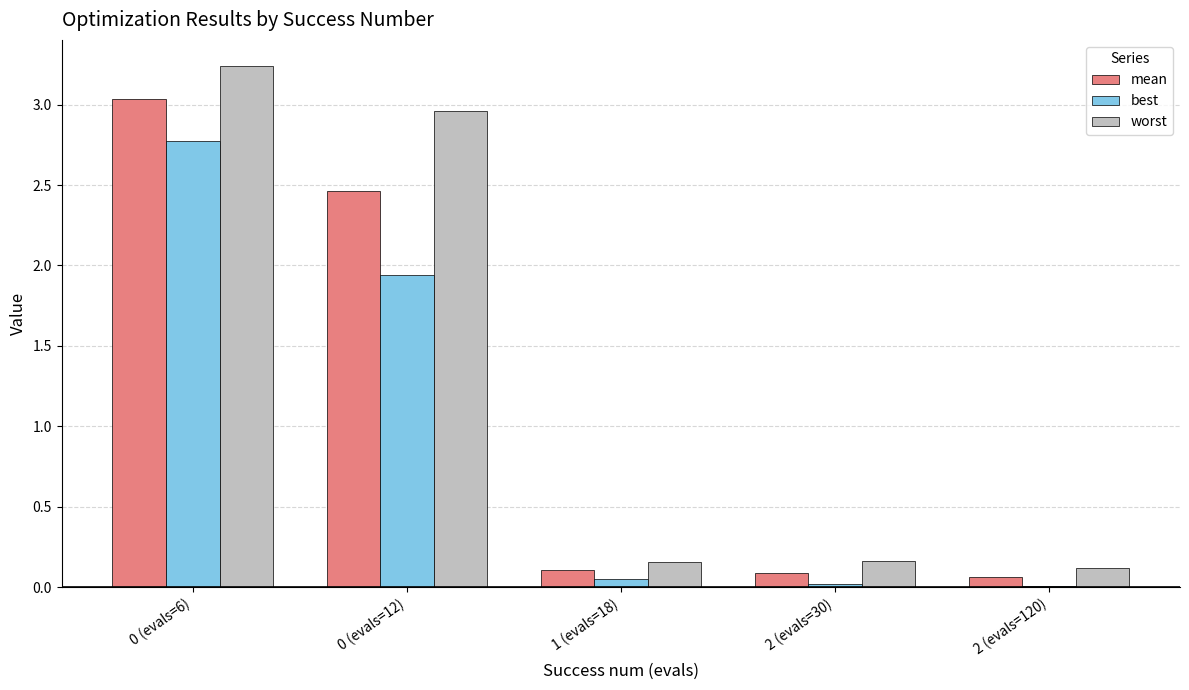

Which series has the largest range (max minus min)?

worst